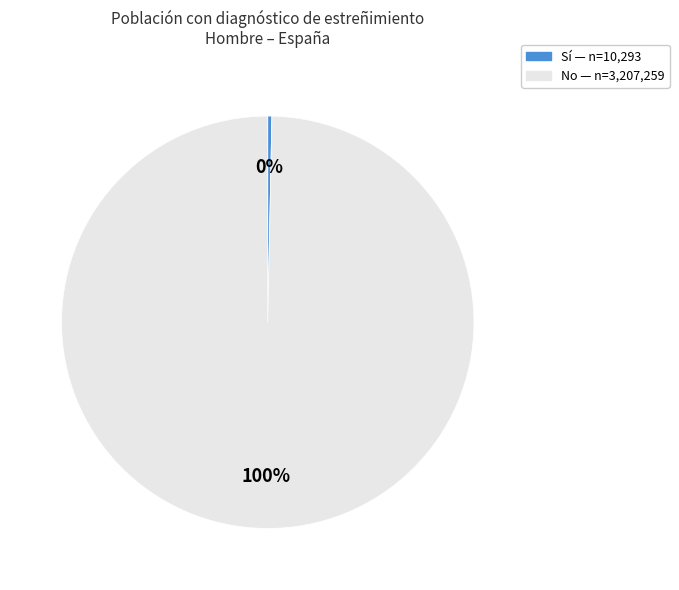

Rank the categories by value from highest to lowest.

No, Sí